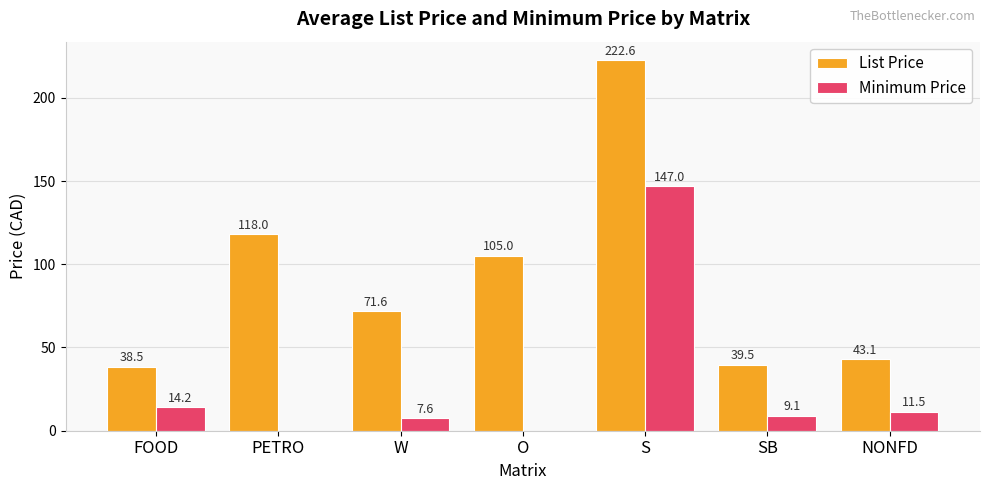

What value does the List Price series have at S?

222.6